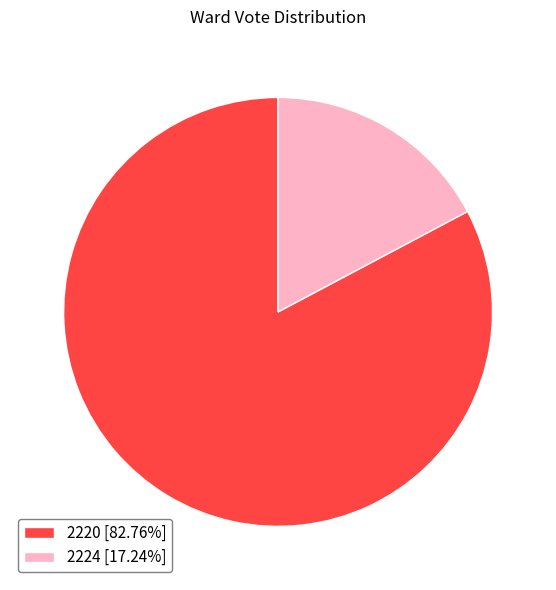

Combined, do 2220 [82.76%] and 2224 [17.24%] account for over 50%?

Yes